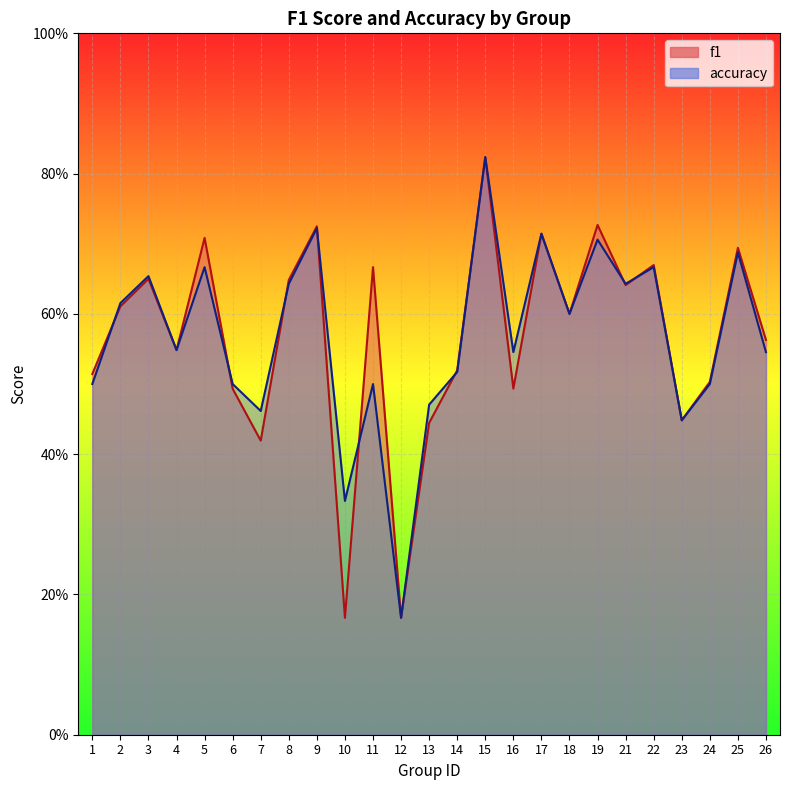

Read the f1 value at 6.

0.5